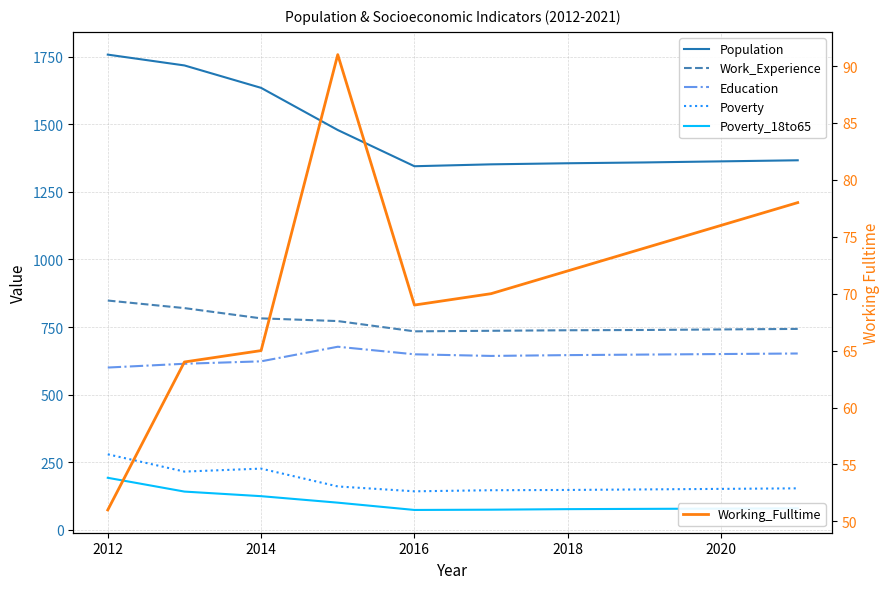

What is the difference between the second highest and second lowest values in the Work_Experience series?

84